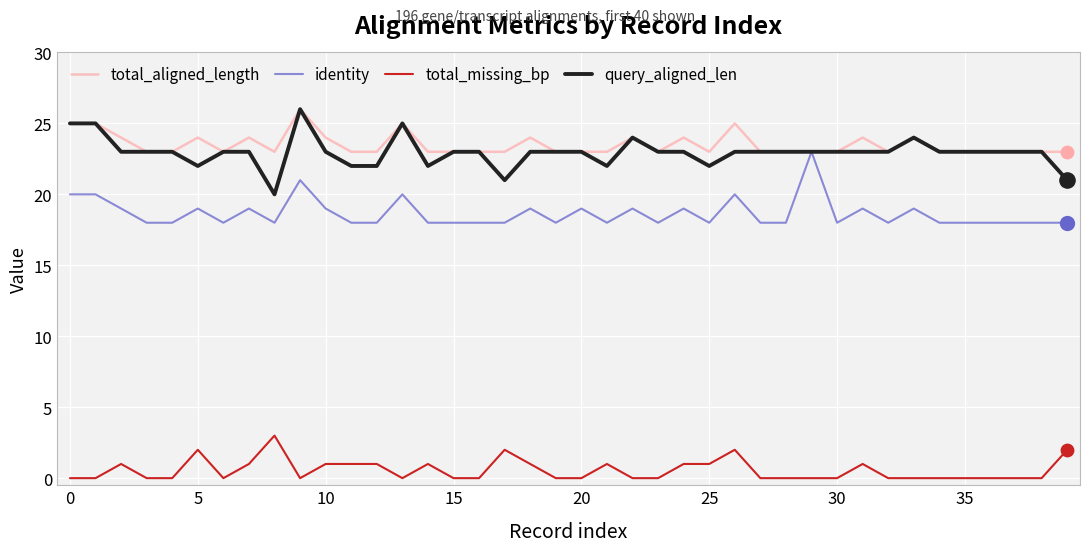

What is the maximum value for identity?

23